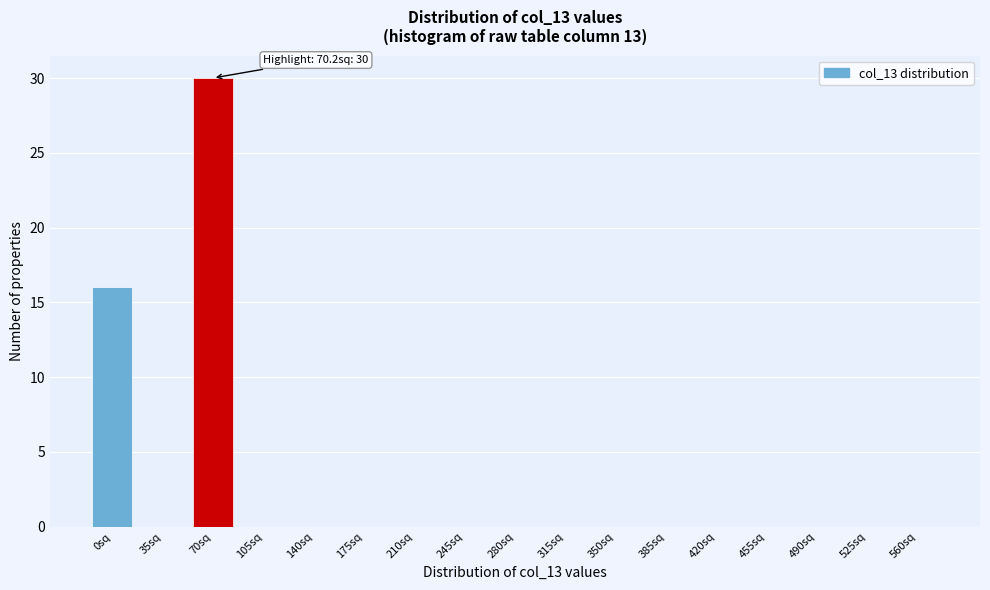

Reading left to right, what are all the values shown in this chart?

0sq=16	35sq=0	70sq=30	105sq=0	140sq=0	175sq=0	210sq=0	245sq=0	280sq=0	315sq=0	350sq=0	385sq=0	420sq=0	455sq=0	490sq=0	525sq=0	560sq=0